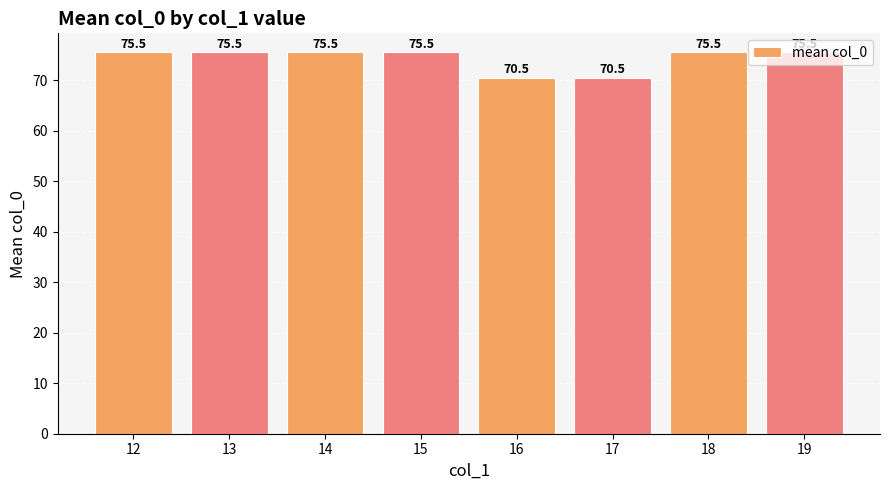

Reading right to left, list all the values displayed in this chart.

75.5	75.5	70.5	70.5	75.5	75.5	75.5	75.5